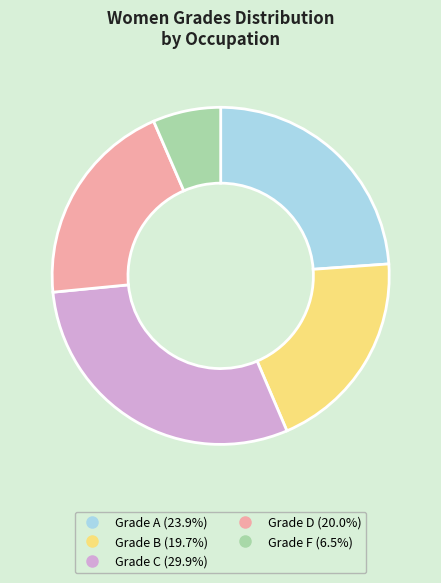

Is there any slice that represents more than half of the pie?

No